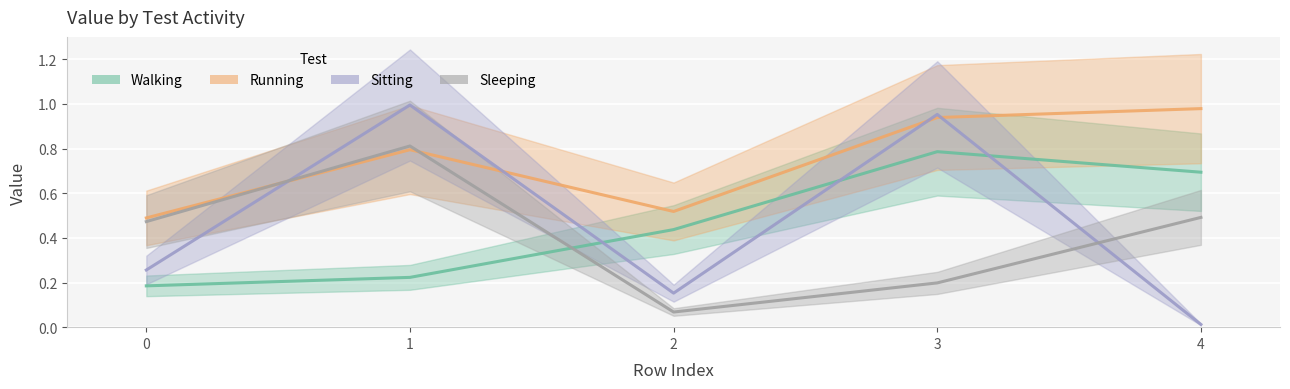

The Sitting series shows 0.3 at 3. True or false?

False